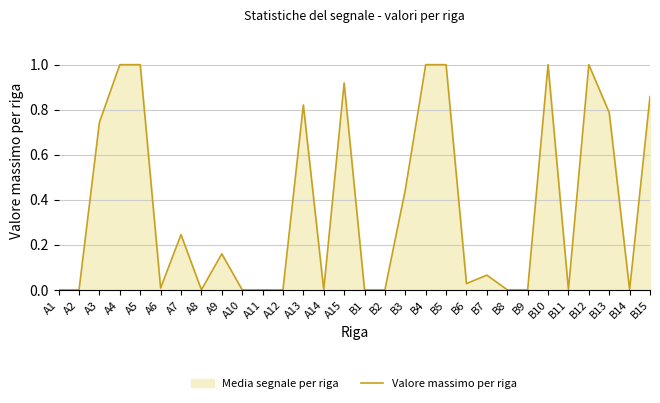

What is the sum of all values?

11.1